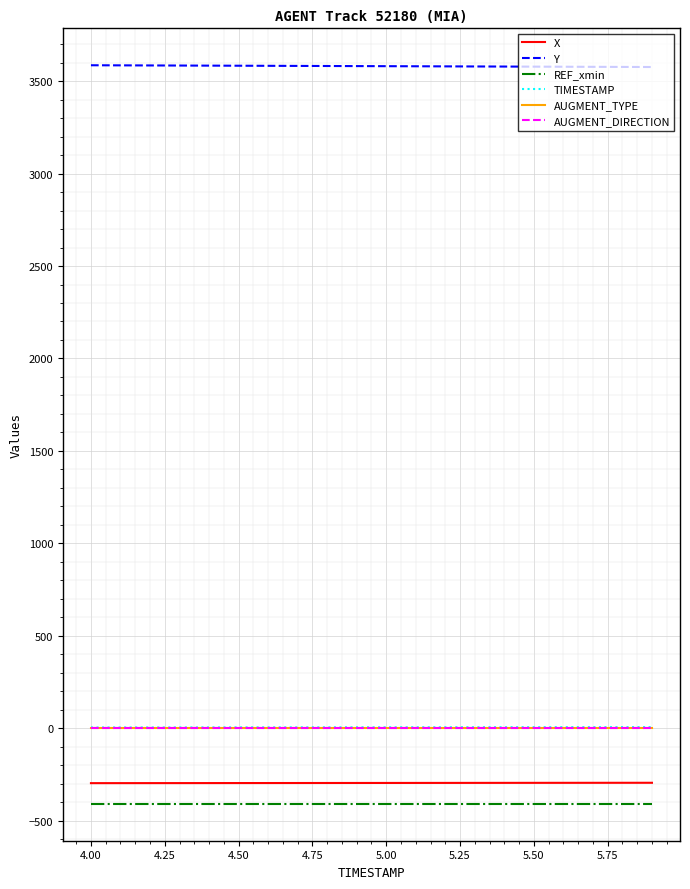

Is this an area chart (filled region under the line)?

No